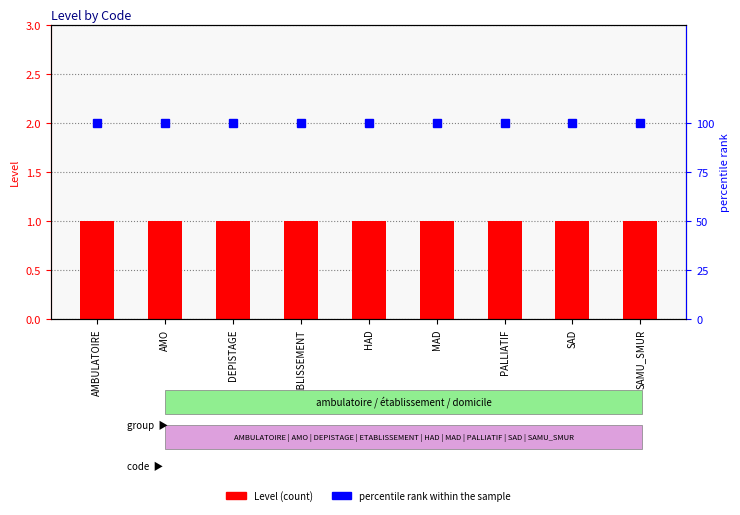

Between MAD and SAD, which series saw the biggest shift?

Level